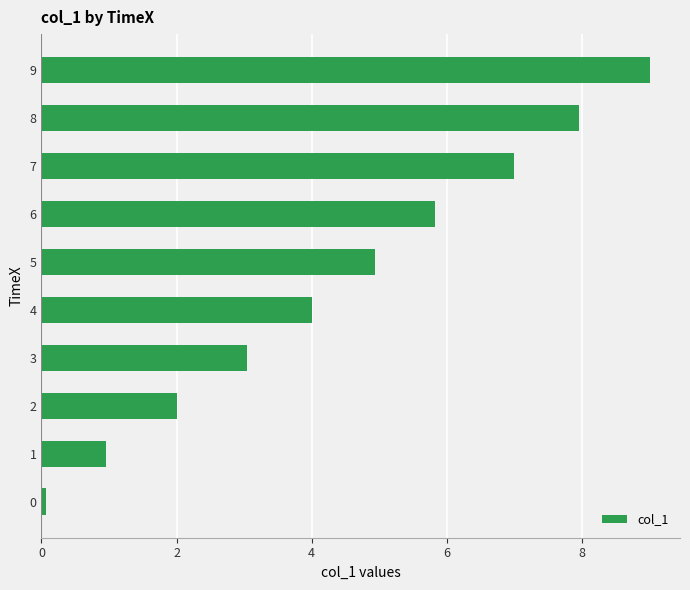

Is it true that the value at 8 is 8.0?

True